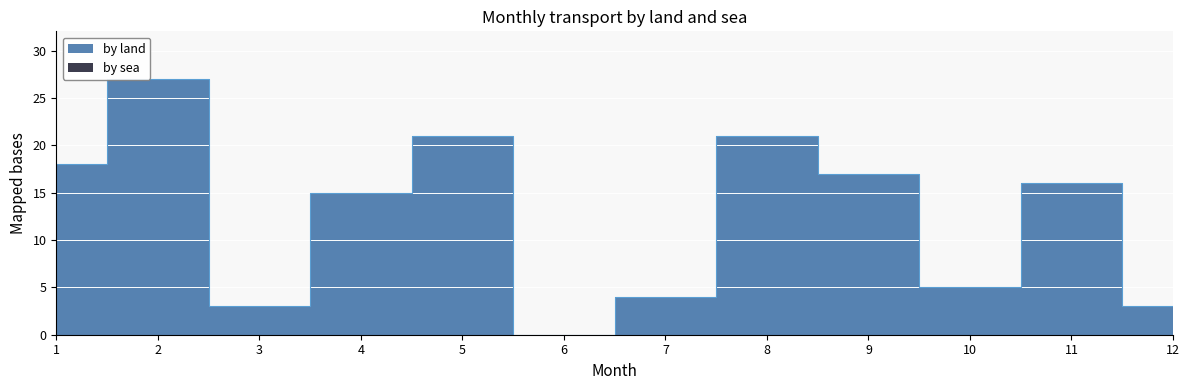

Between 7 and 12, which is larger?

7